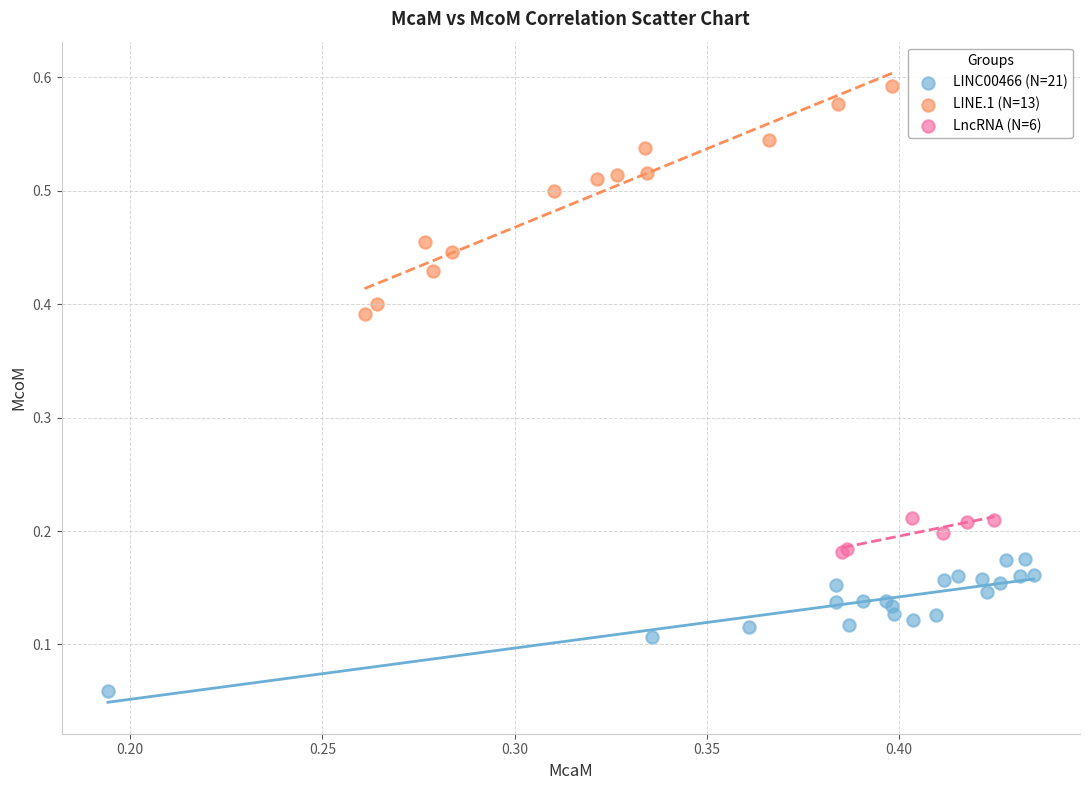

Which series has the widest spread of Y values?

LINE.1 (N=13)